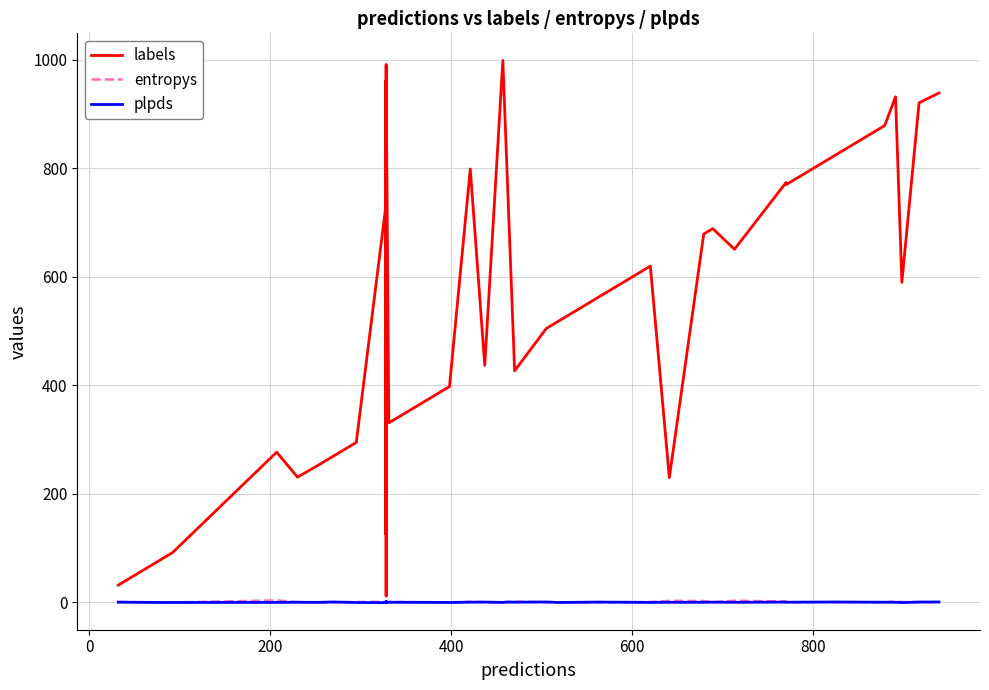

Does the chart have visible grid lines?

Yes